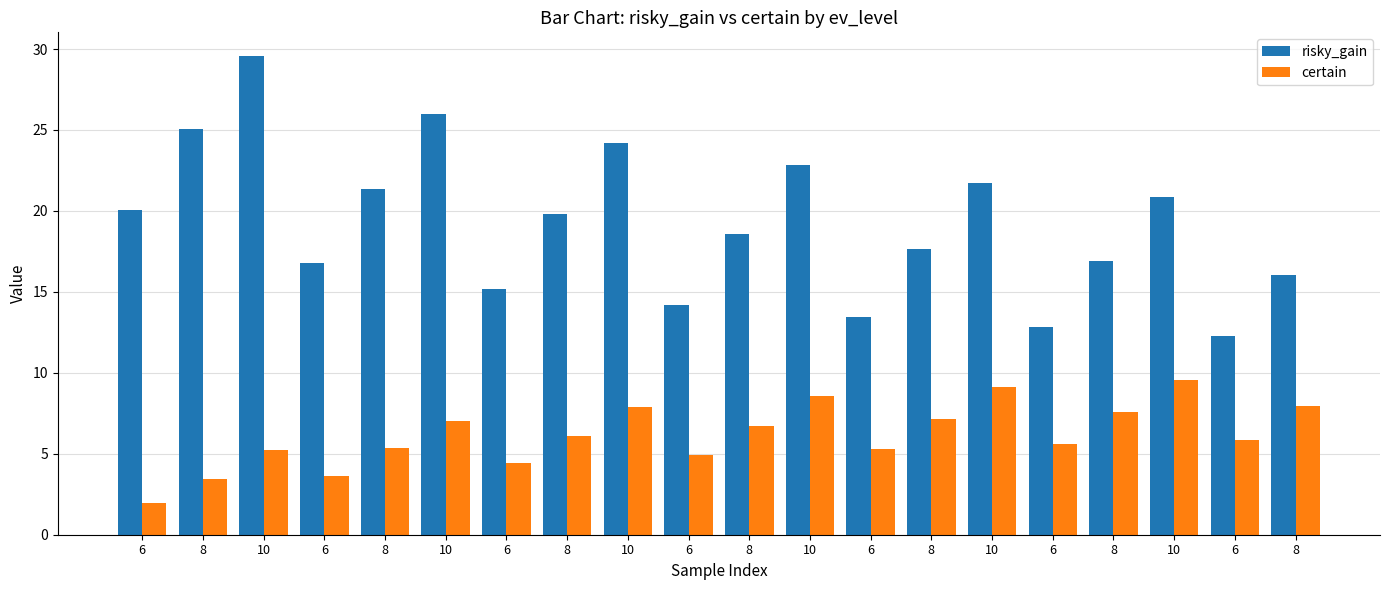

What is the total value across all series at 10?

34.8